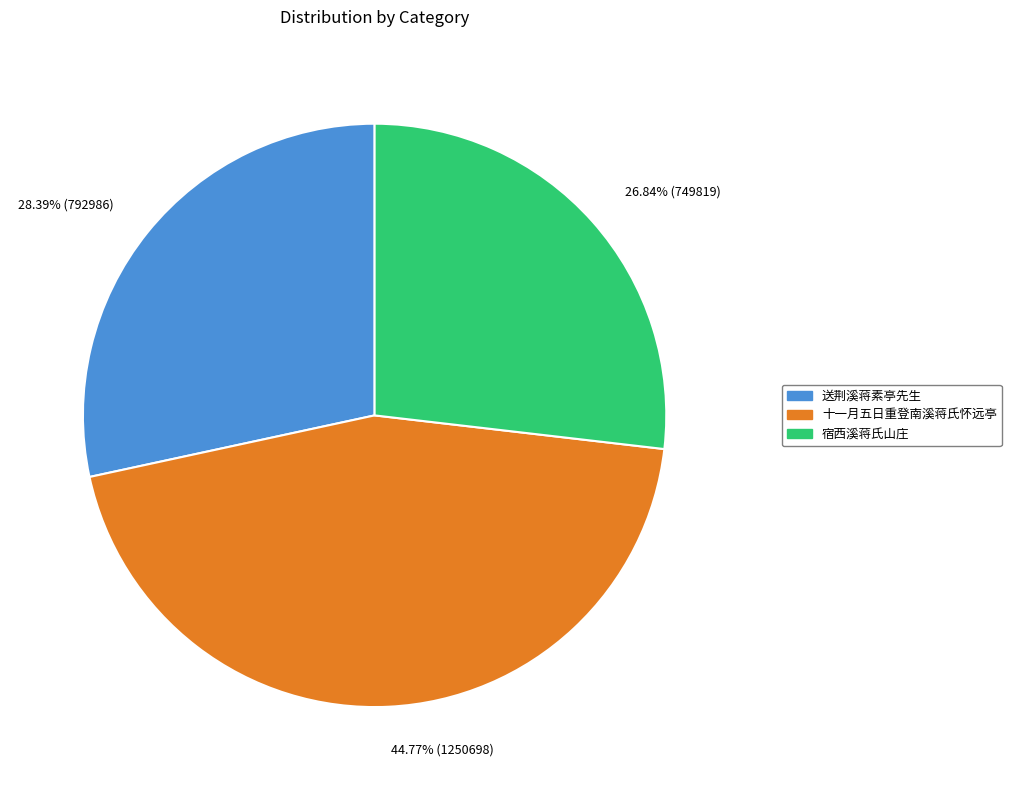

To the nearest percent, what percentage of the pie is 十一月五日重登南溪蒋氏怀远亭?

45%